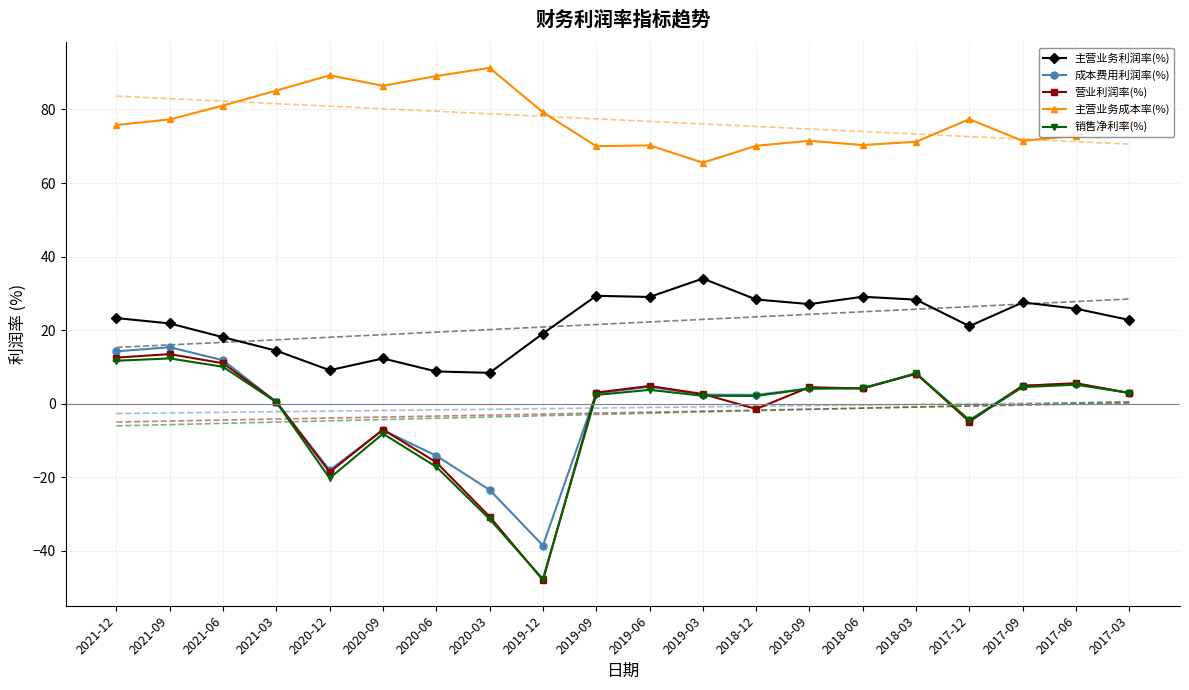

True or false: 营业利润率(%) and 主营业务成本率(%) intersect in this chart.

False